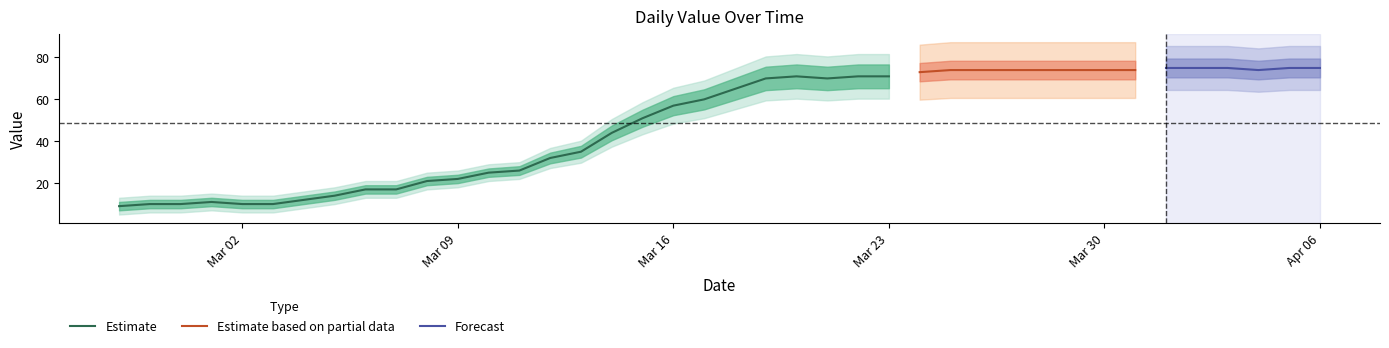

True or false: there are more than 1 points higher than both neighbors.

True